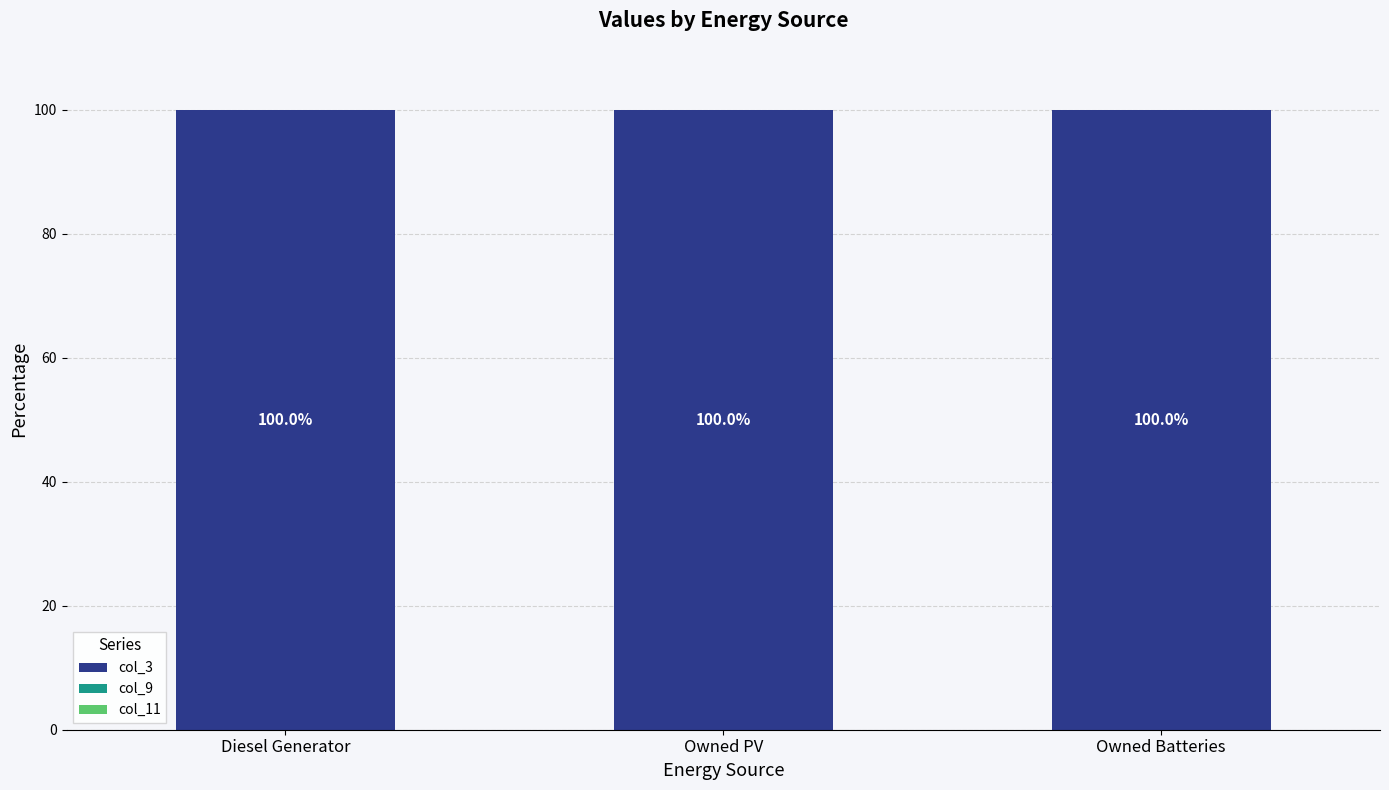

What is the maximum value for col_3?

100